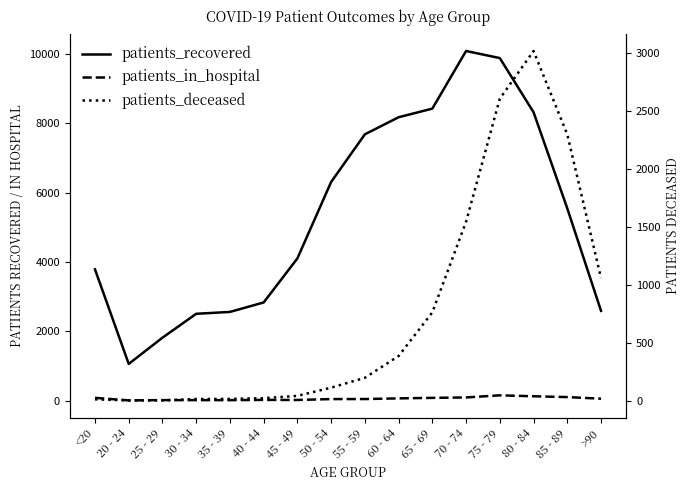

What is the maximum value shown in the chart?

10088